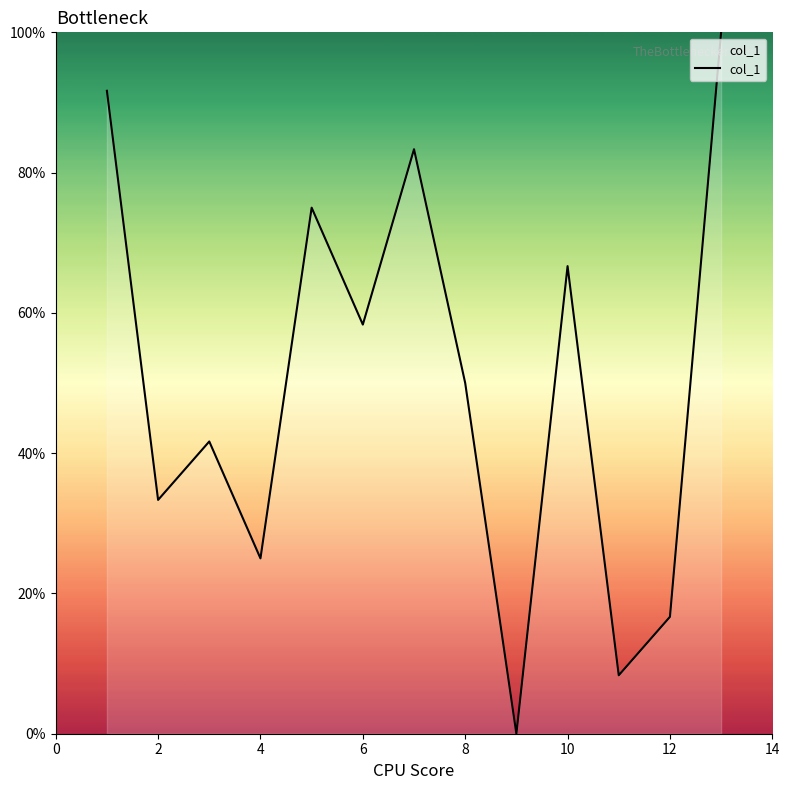

True or false: the data has more than 1 interior local peaks.

True